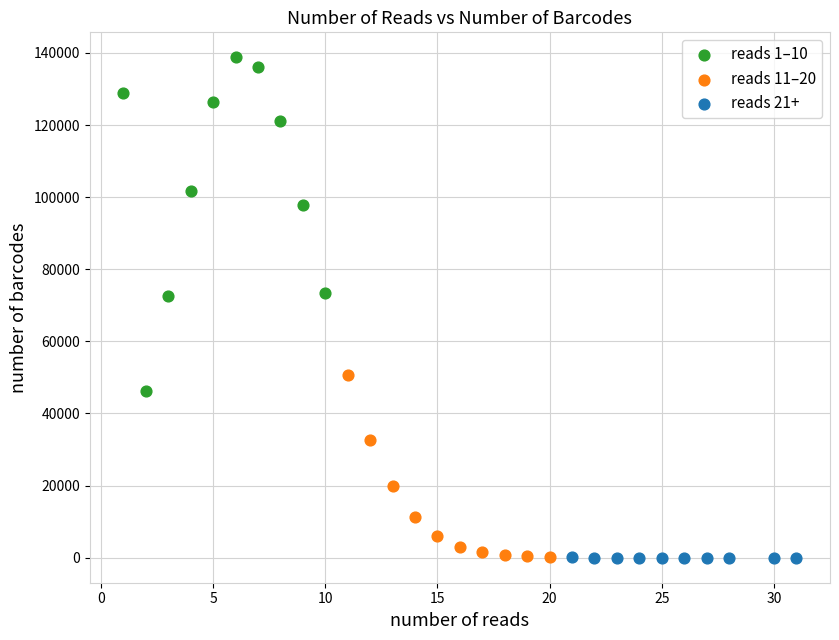

Which series reaches the maximum Y coordinate?

reads 1–10